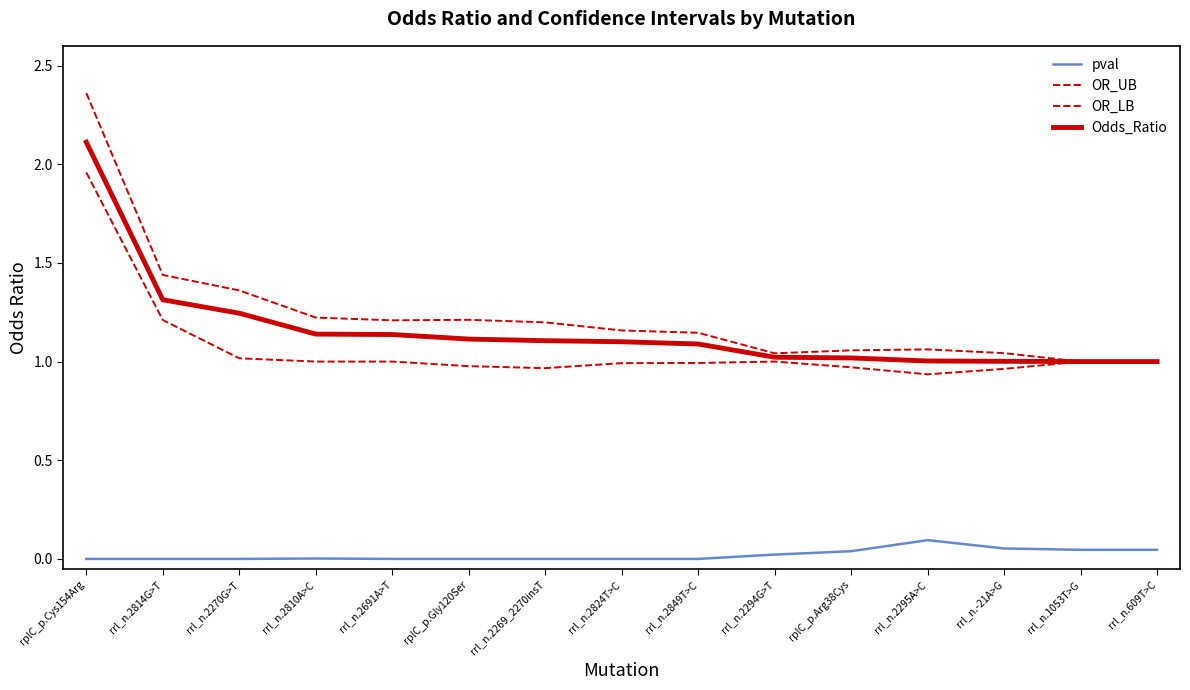

At how many categories does at least one series exceed 0?

15